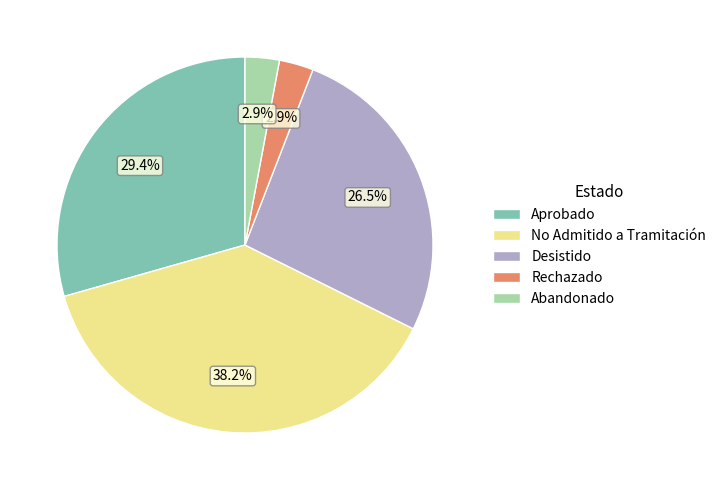

Does any single category account for the majority?

No